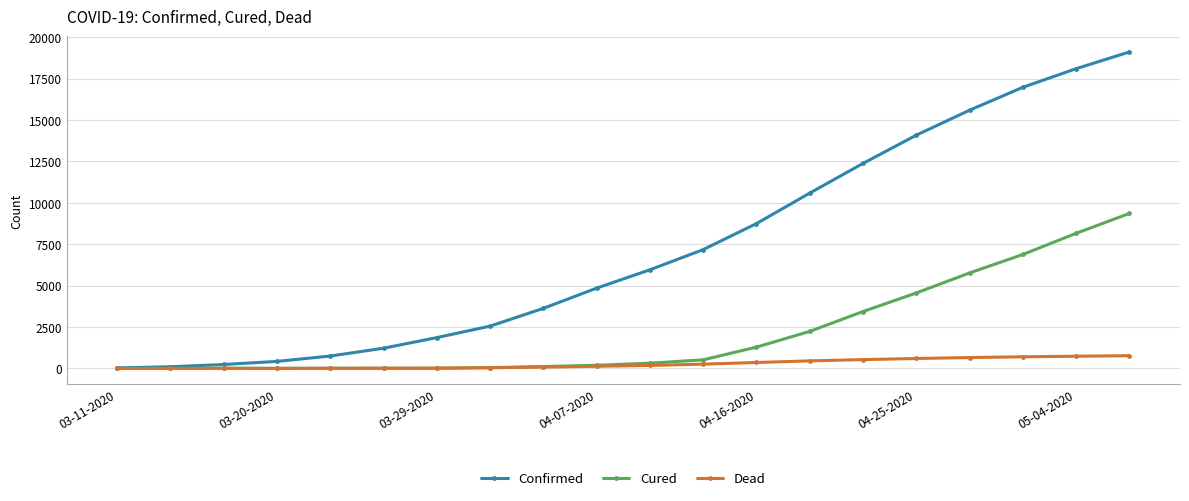

At how many categories does at least one series exceed 13365?

5